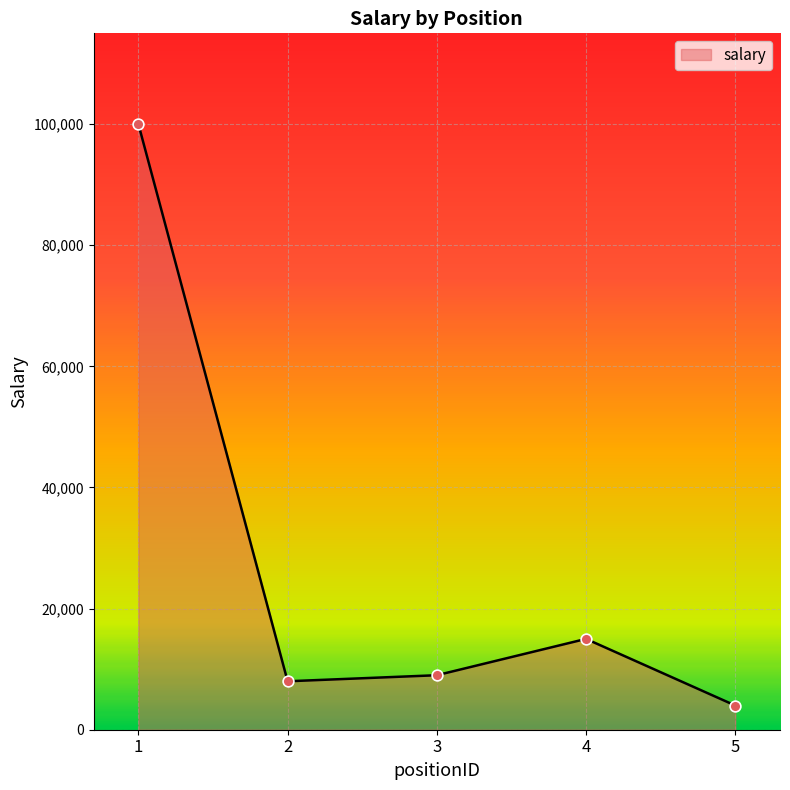

Approximately how many times larger is the value at 2 compared to 3?

0.9